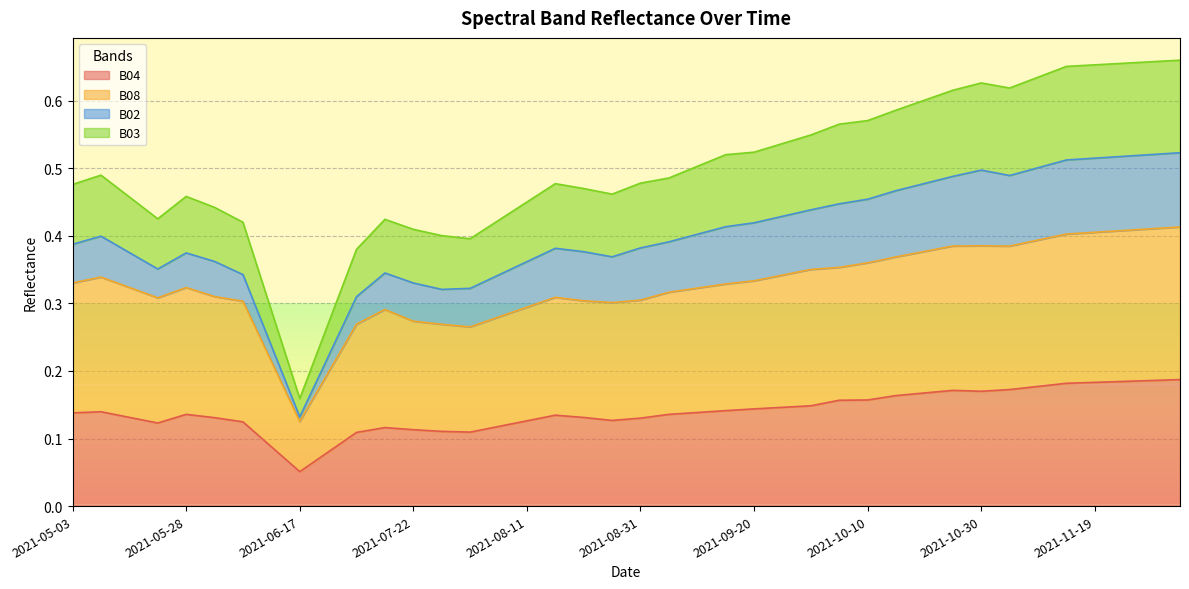

Which series has the largest range (max minus min)?

B03